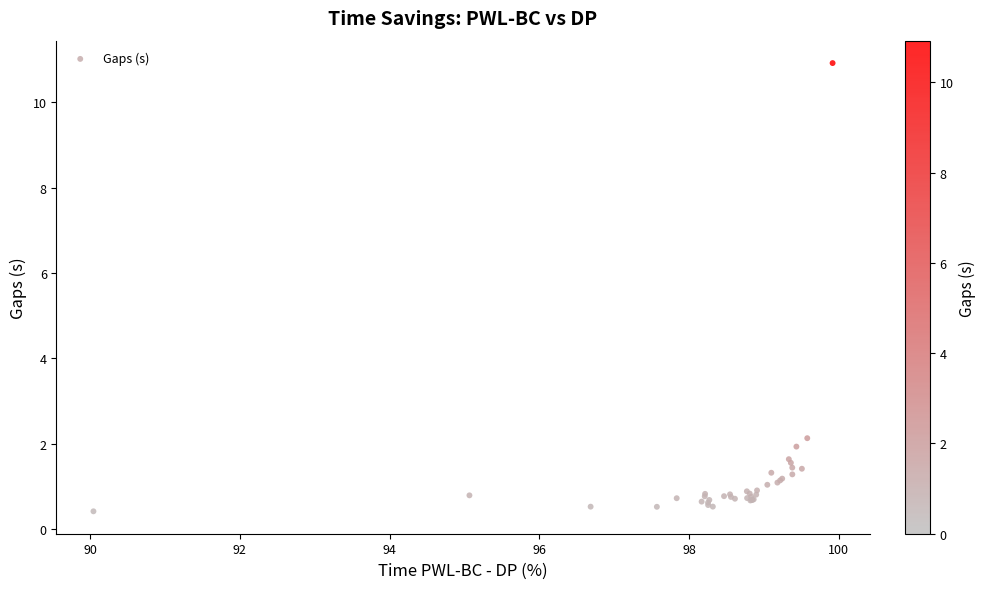

What Y value in the scatter plot is closest to 5?

2.1